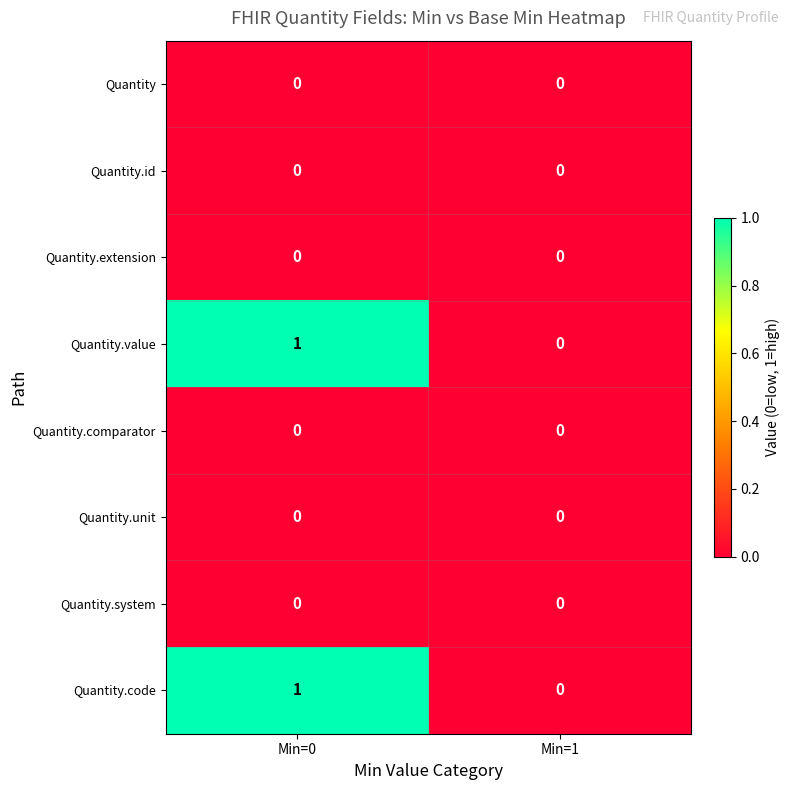

Is the value of Quantity.value at Min=0 greater than the value of Quantity.unit at Min=1?

Yes